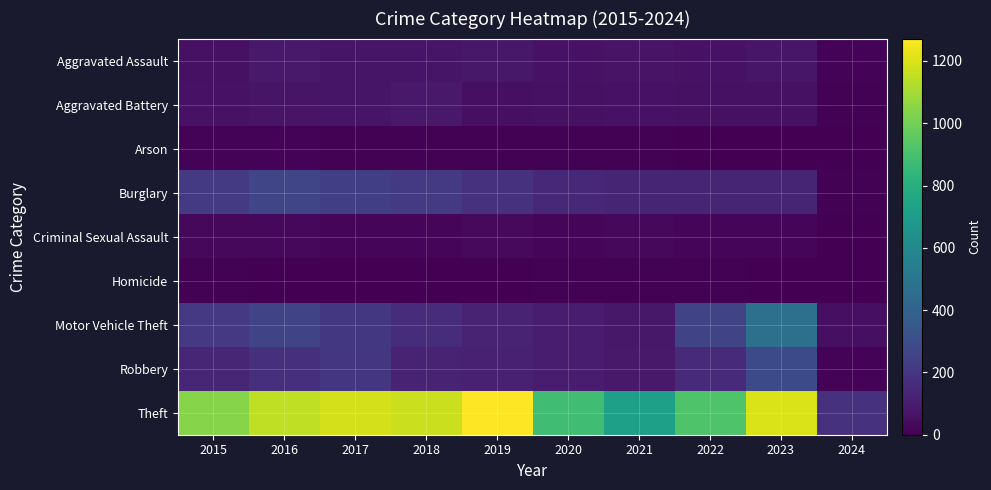

At how many categories does at least one series exceed 707?

9